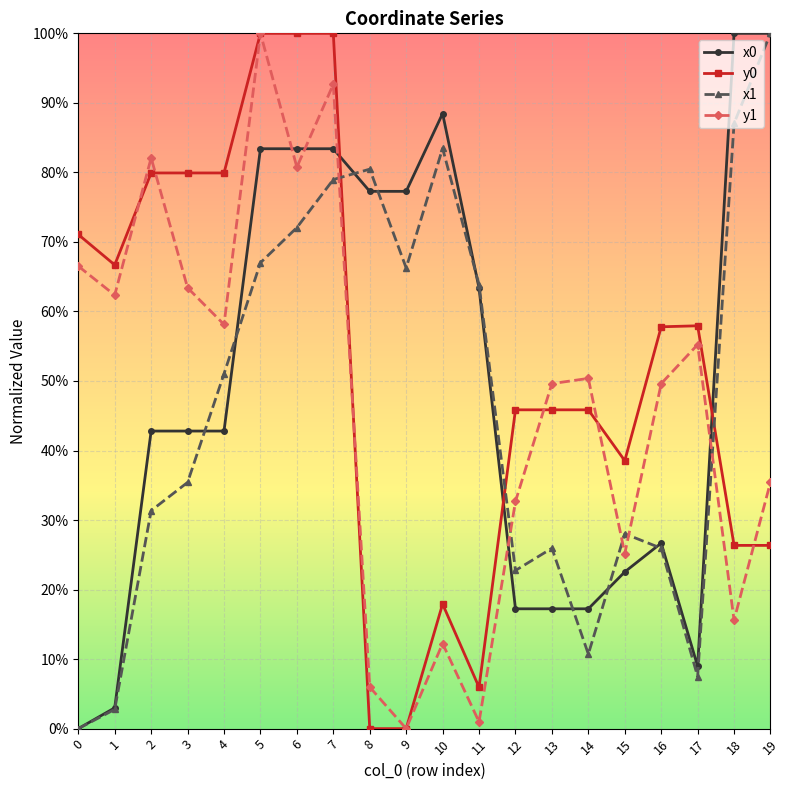

Rank the series at 12 from highest to lowest value.

y0, y1, x1, x0